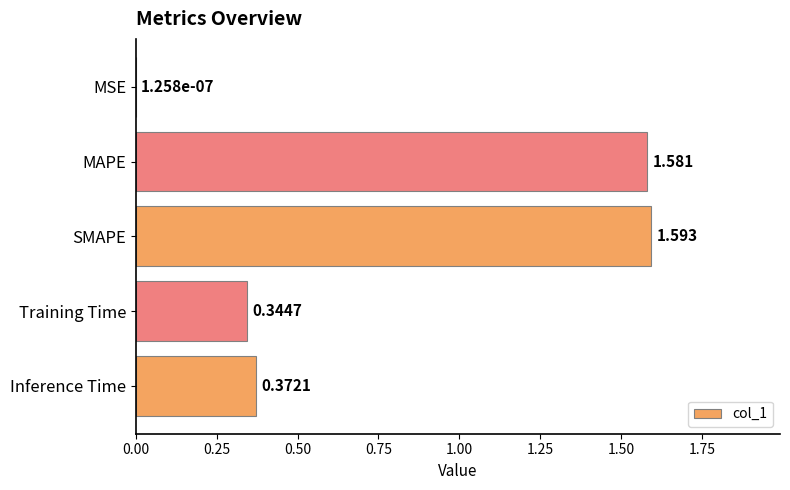

Between Training Time and MSE, which is larger?

Training Time